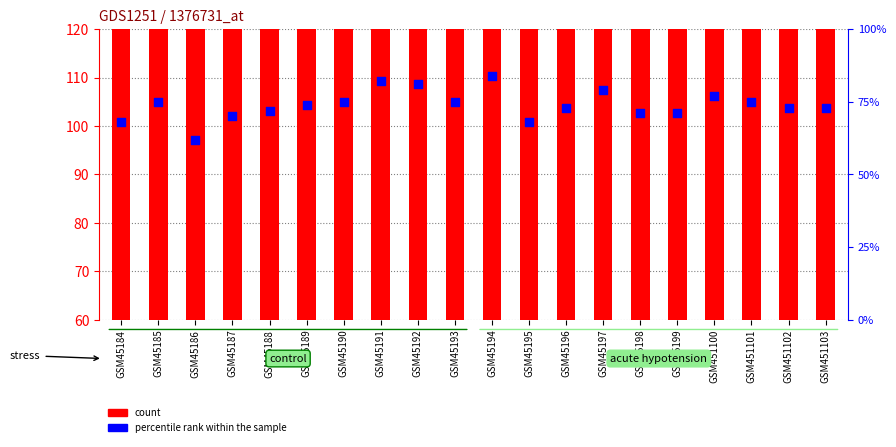

Is the value of count at GSM451103 greater than the value of percentile rank within the sample at GSM45185?

Yes